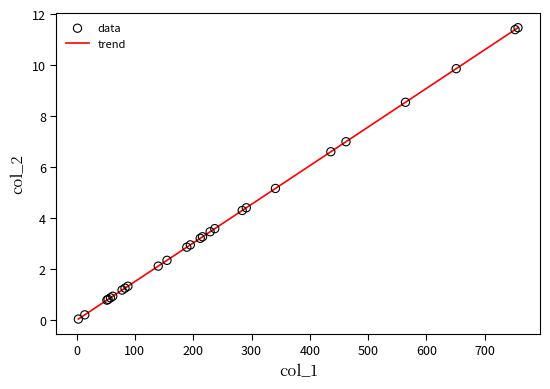

What Y value in the scatter plot is closest to 5?

5.2